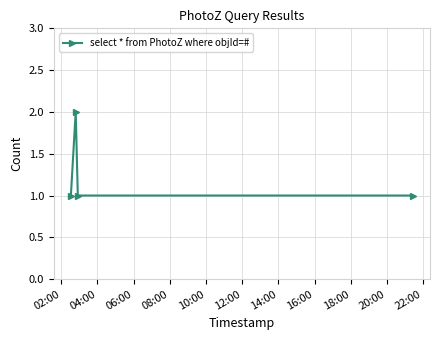

What is the sum of all values?

5